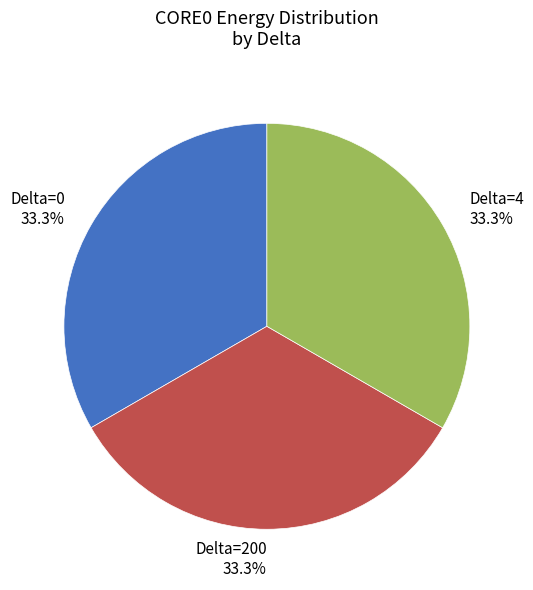

Does Delta=4 account for over 50% of the chart?

No